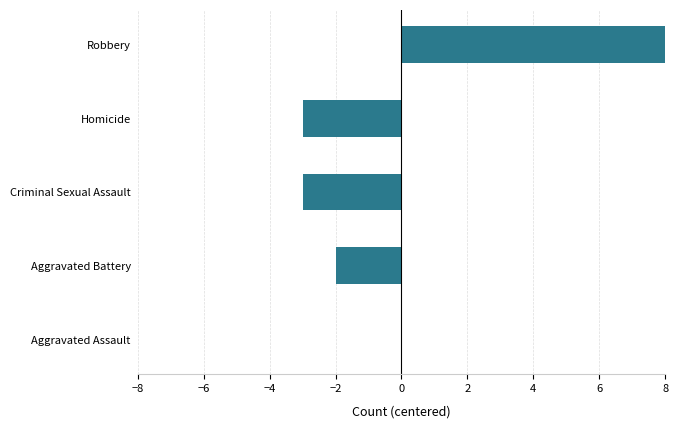

Which has a higher value, Homicide or Aggravated Battery?

Aggravated Battery